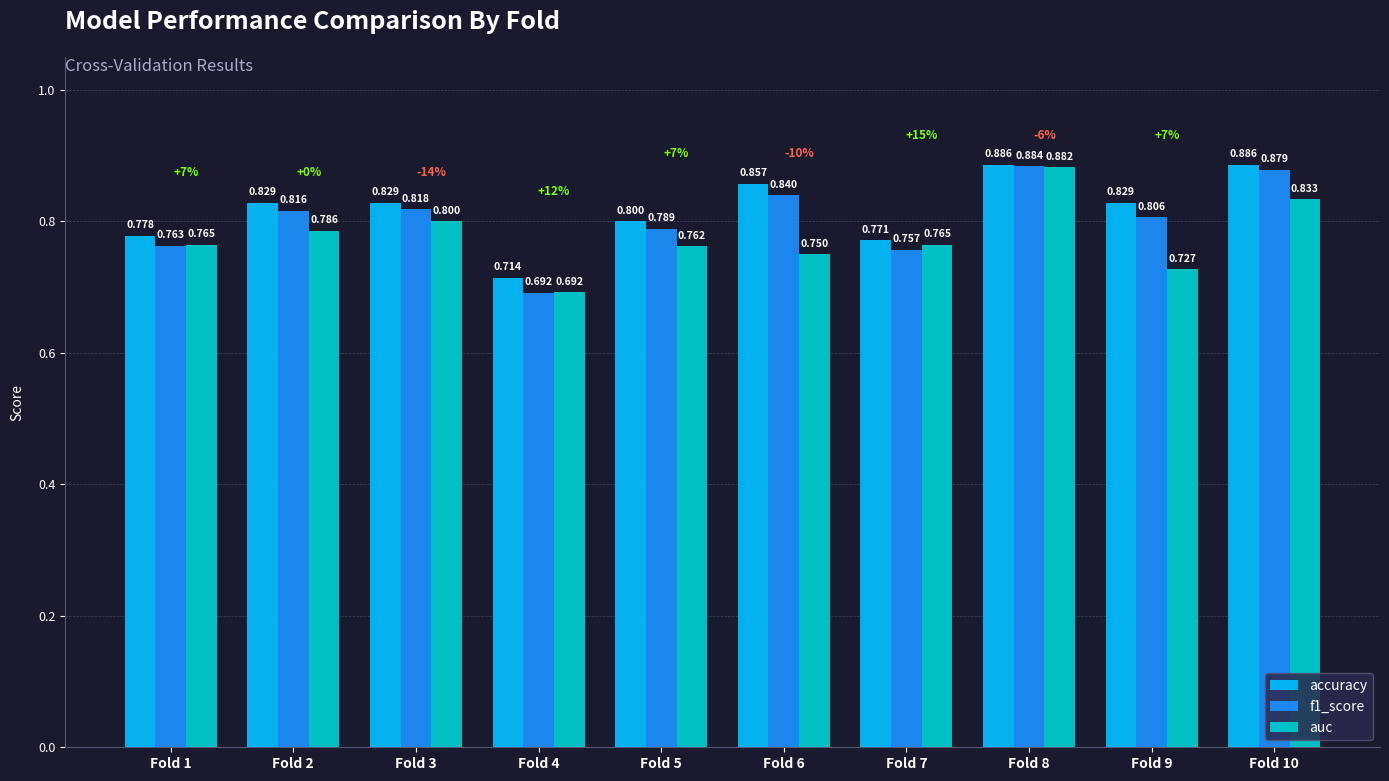

List the series in order of their overall mean, lowest first.

auc, f1_score, accuracy